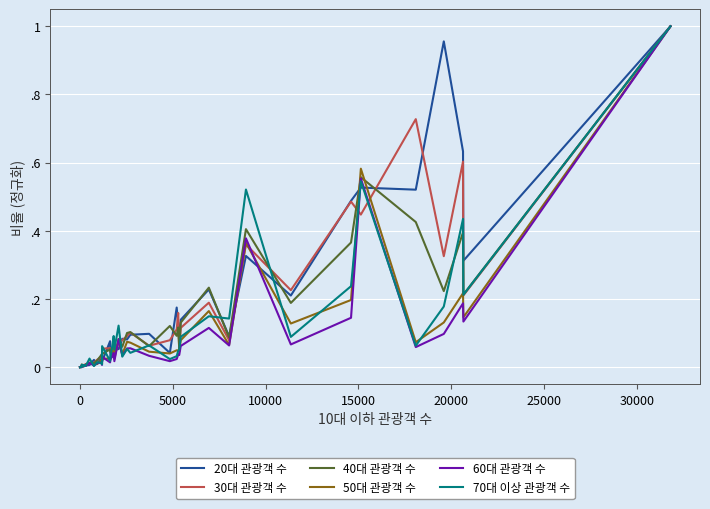

After their last crossing, which series has the higher values: 30대 관광객 수 or 20대 관광객 수?

20대 관광객 수